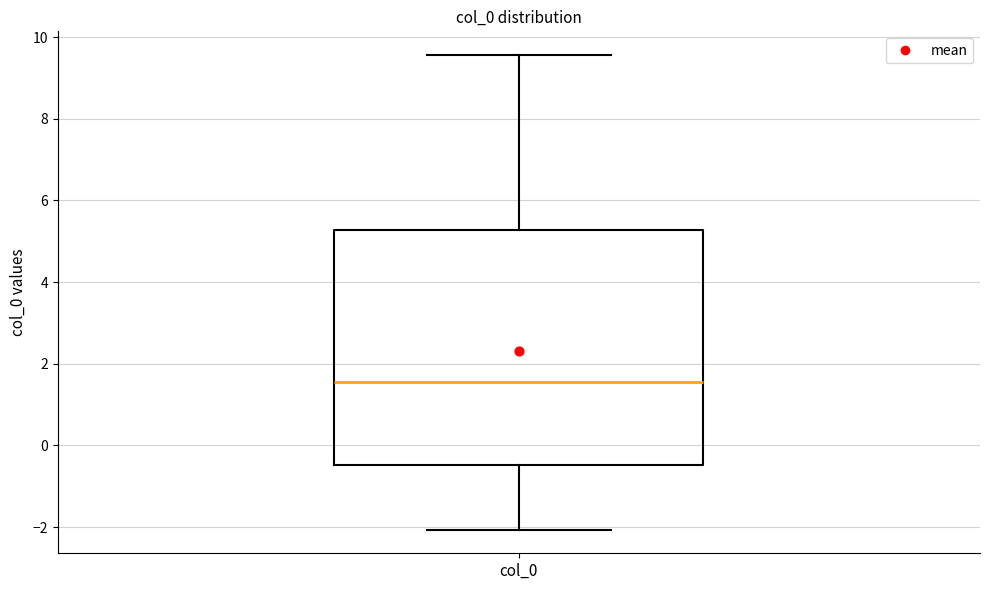

Read this box plot against the y-axis: the position of the median line, the range covered by the box, and the ends of both whiskers. The values are not printed on the chart, so give them approximately, as read against the axis.

median 1.6, box -0.4 to 5.2, whiskers -2.0 to 9.6